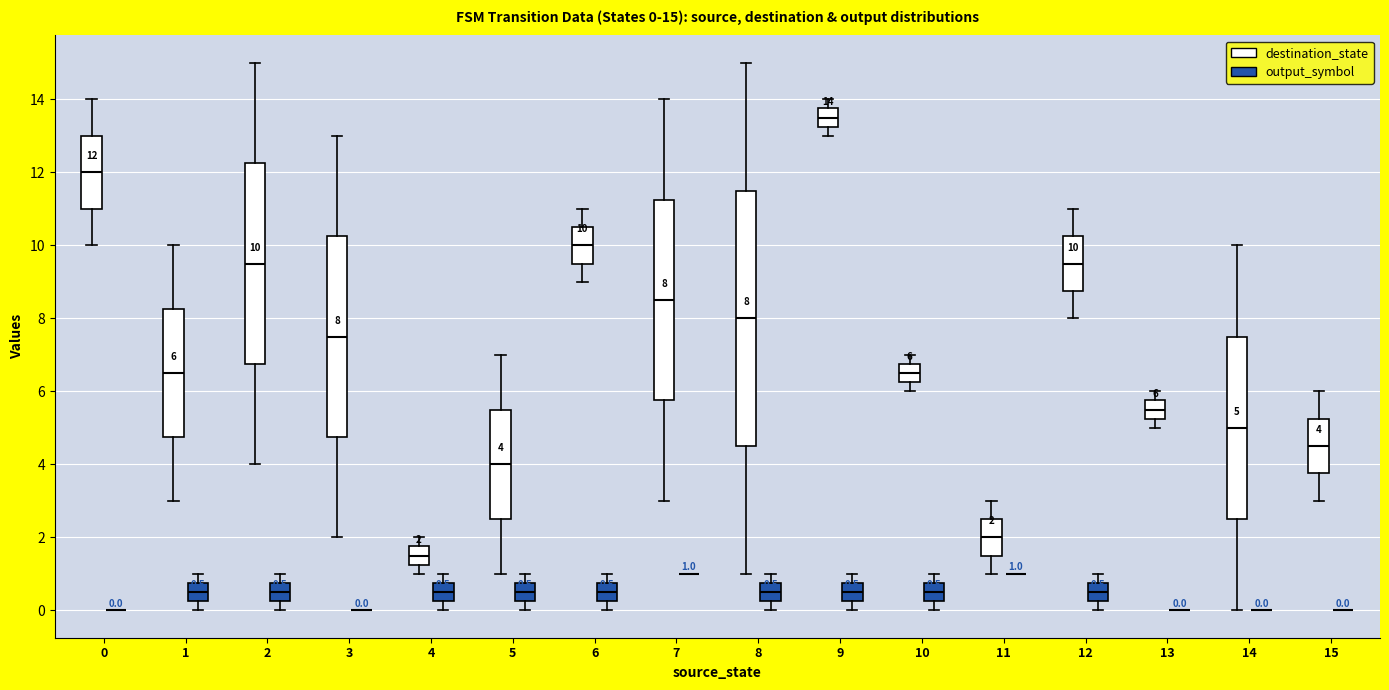

Comparing the boxes themselves (not the whiskers), which one is the tallest?

8 (destination_state)